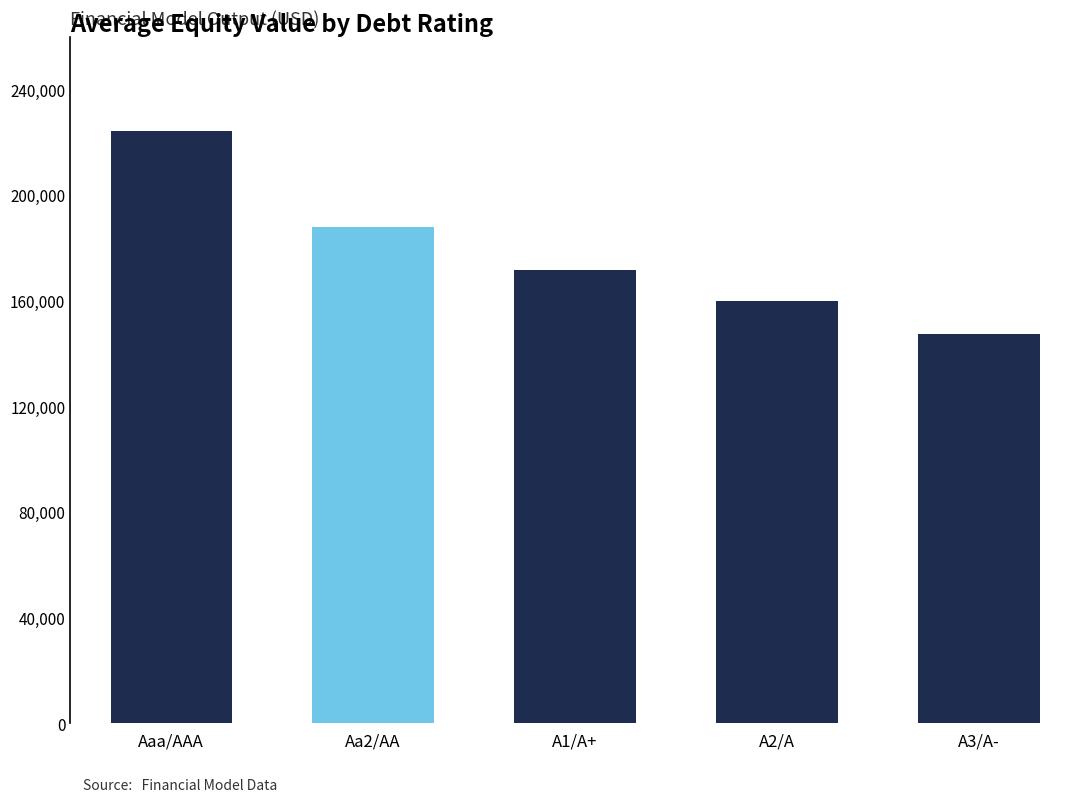

List the labels in order of value, largest first.

Aaa/AAA, Aa2/AA, A1/A+, A2/A, A3/A-